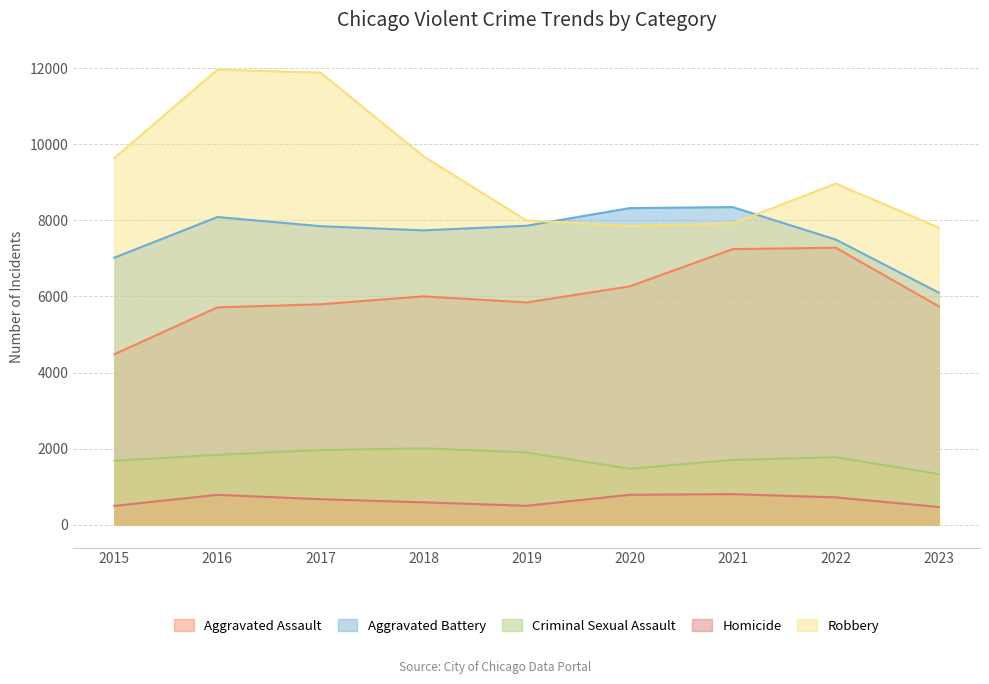

At which category is the sum across all series the highest?

2016